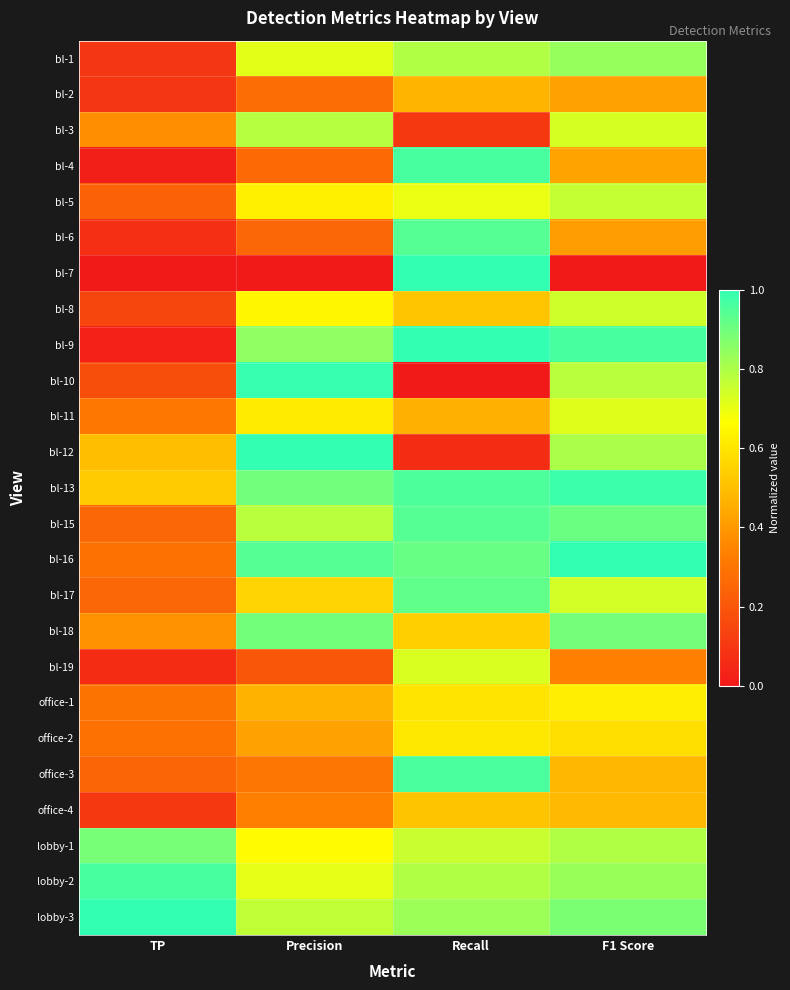

Which label corresponds to the smallest value in the chart?

TP